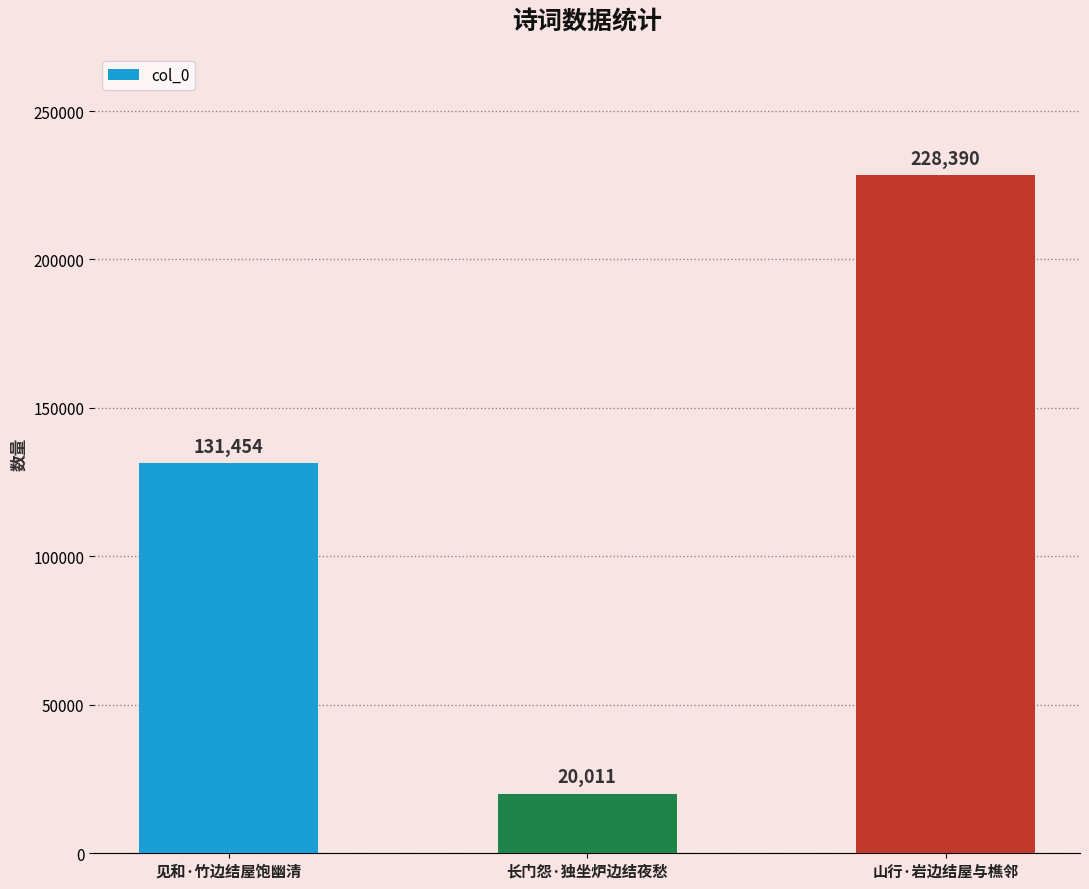

Which category has the highest value across all series?

山行·岩边结屋与樵邻